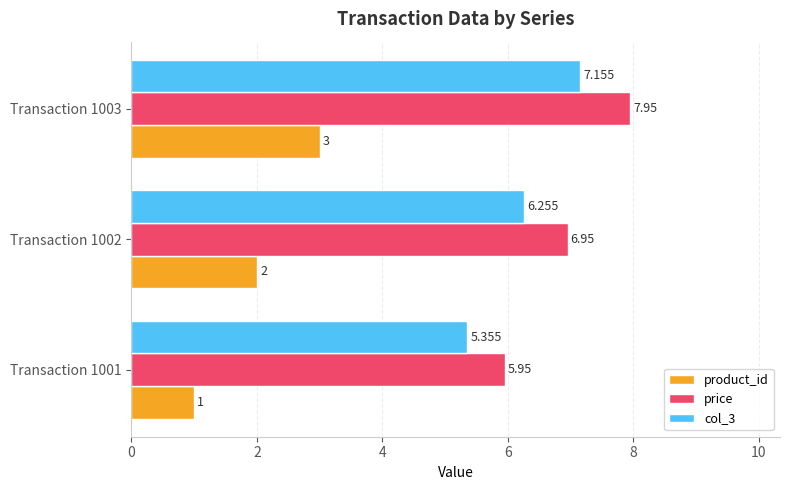

Which series has the largest total across all categories?

price